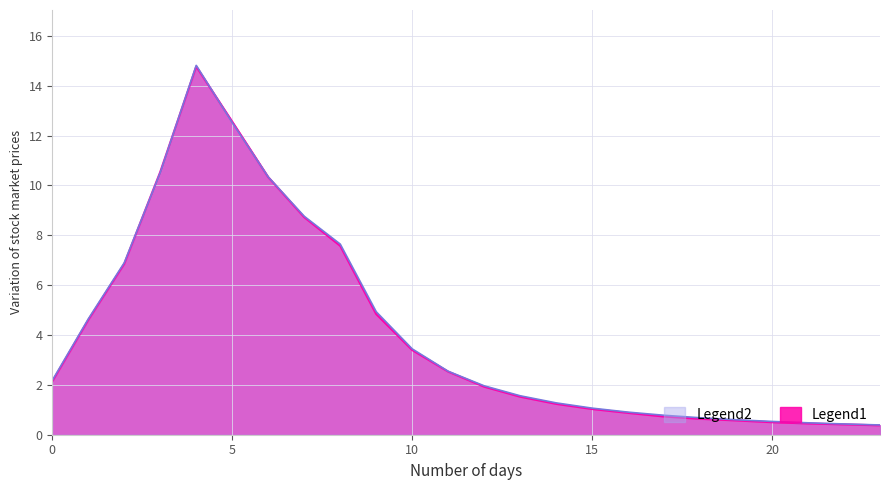

Reading left to right, transcribe all the data shown in this chart.

row_1: 0=2.1	1=4.6	2=6.9	3=10.5	4=14.8	5=12.6	6=10.3	7=8.7	8=7.6	9=4.8	10=3.4	11=2.5	12=1.9	13=1.5	14=1.2	15=1.0	16=0.9	17=0.7	18=0.6	19=0.6	20=0.5	21=0.5	22=0.4	23=0.4
row_2: 0=2.2	1=4.6	2=6.9	3=10.5	4=14.8	5=12.5	6=10.3	7=8.8	8=7.6	9=4.9	10=3.4	11=2.5	12=2.0	13=1.6	14=1.3	15=1.1	16=0.9	17=0.8	18=0.7	19=0.6	20=0.5	21=0.5	22=0.4	23=0.4